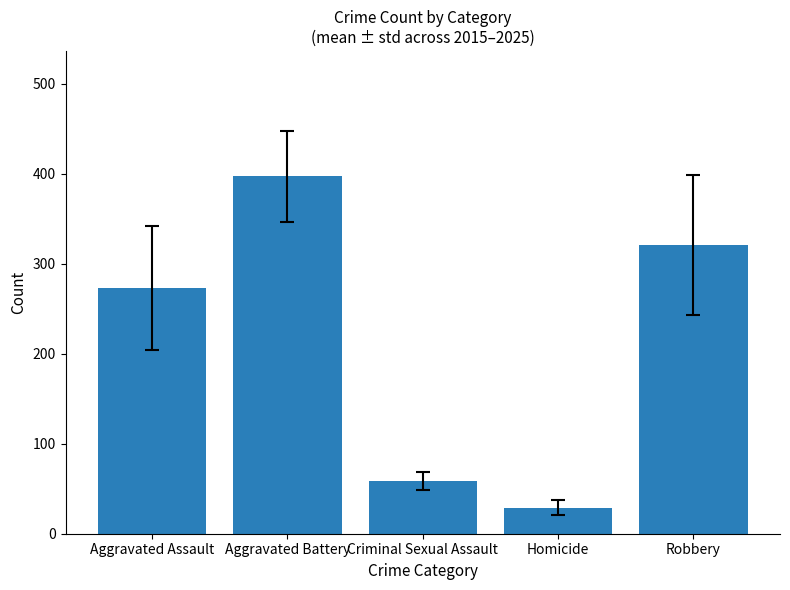

What value does the data have at Aggravated Assault?

273.1